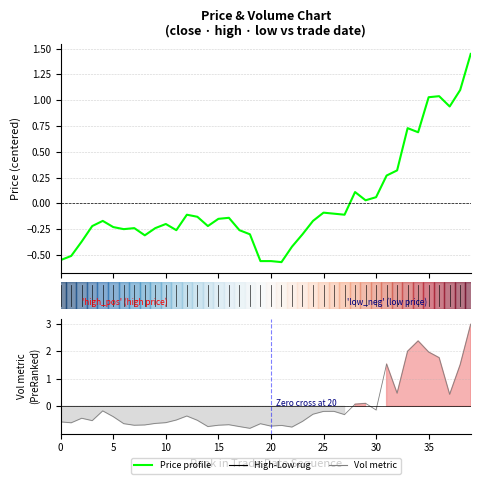

What value does the Price profile series have at 28?

0.1